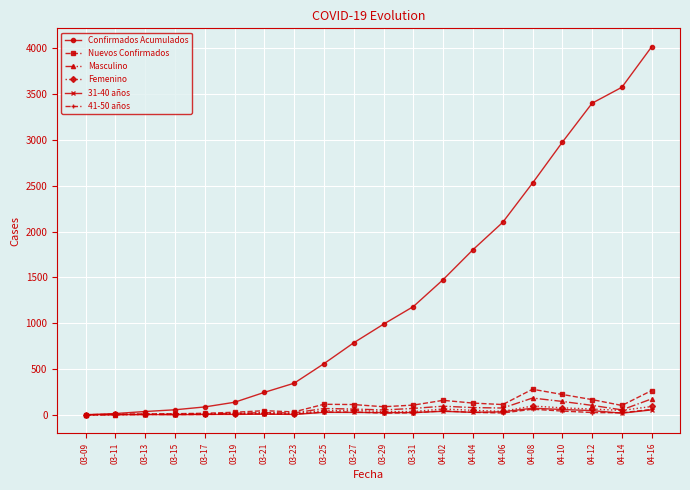

How many data points in 31-40 años are less than 25?

10